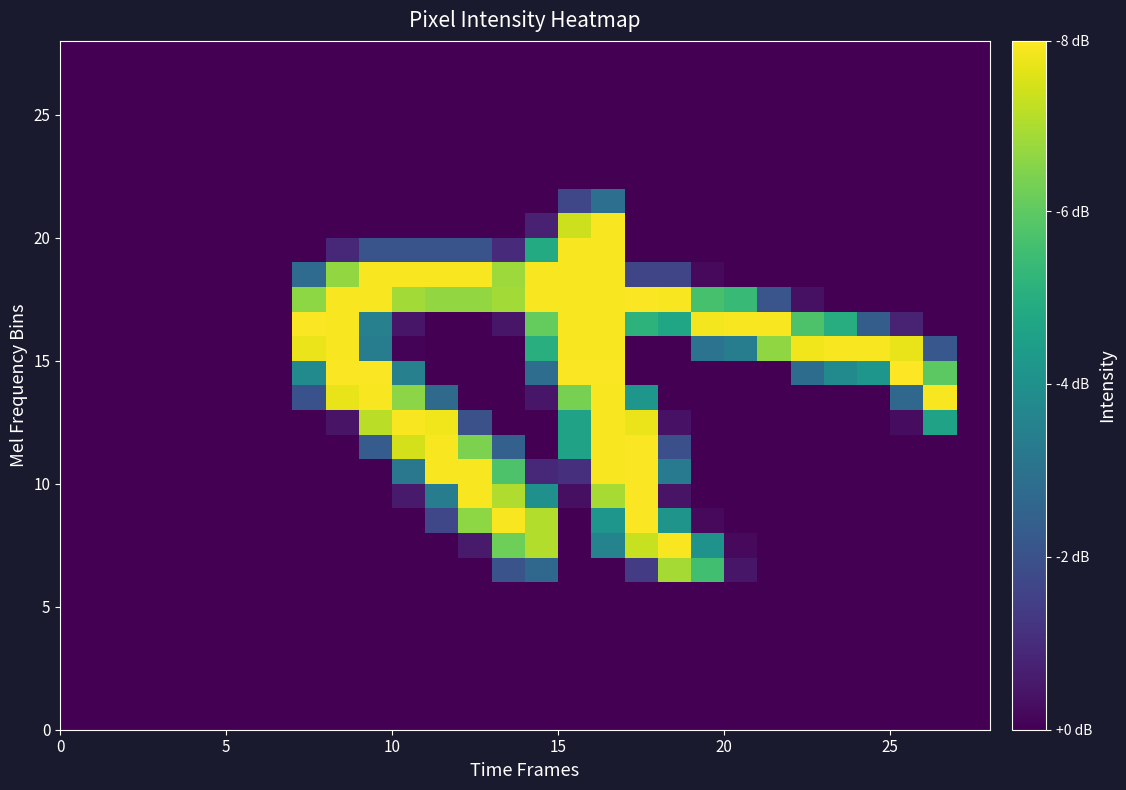

At which category is the sum across all series the highest?

16